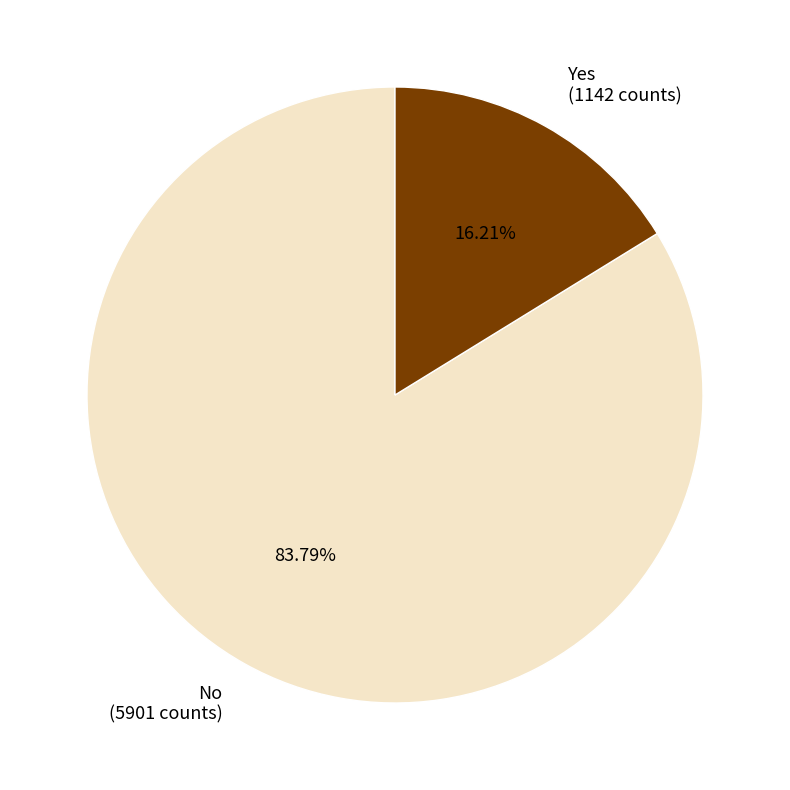

Which category accounts for the majority?

No